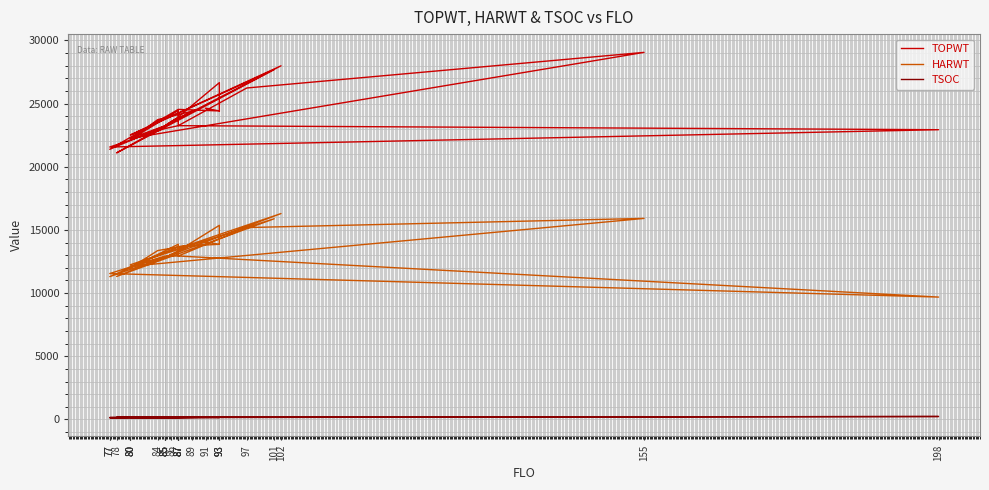

At which label does TOPWT first exceed 23582?

91